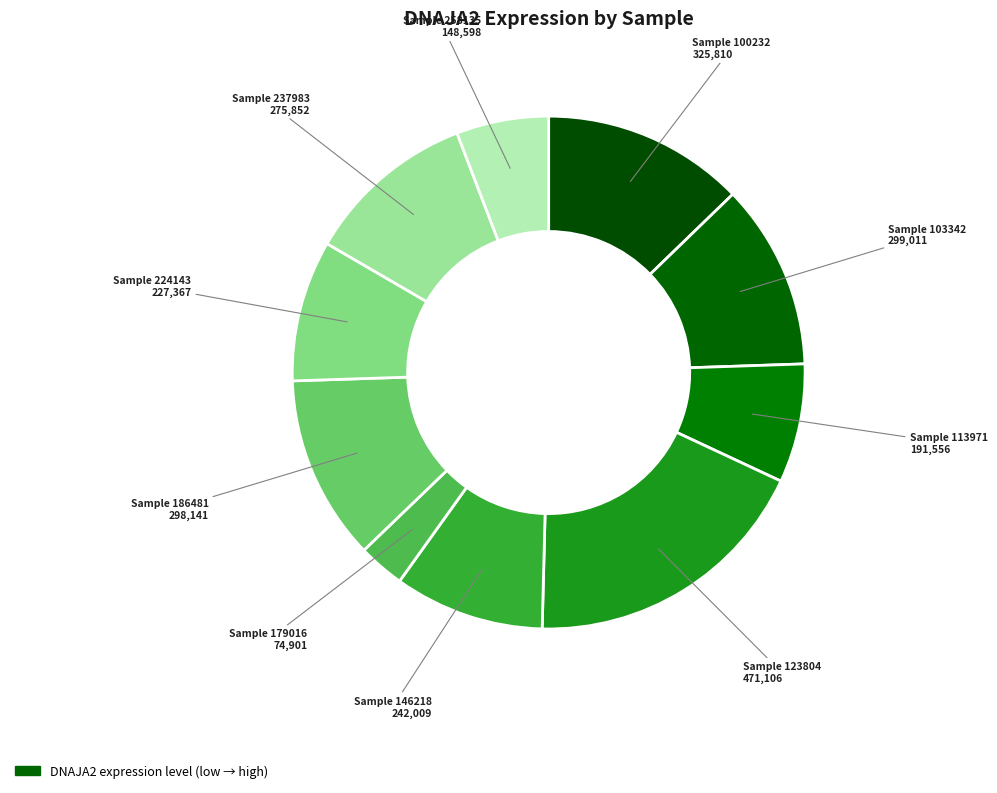

How many segments does this pie chart have?

10